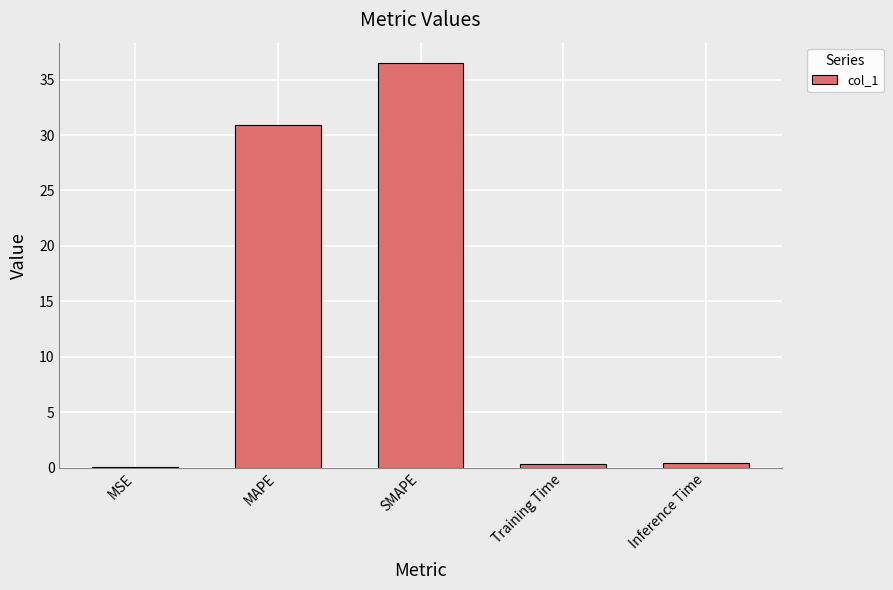

What is the maximum value shown in the chart?

36.5